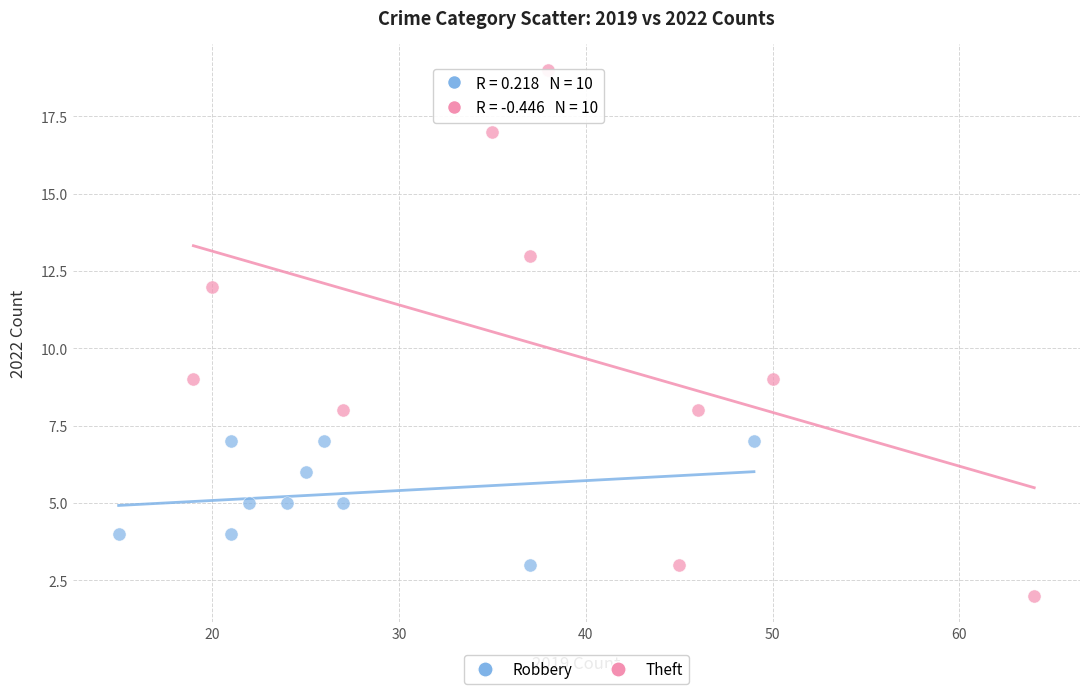

Which series contains the highest Y value?

Theft